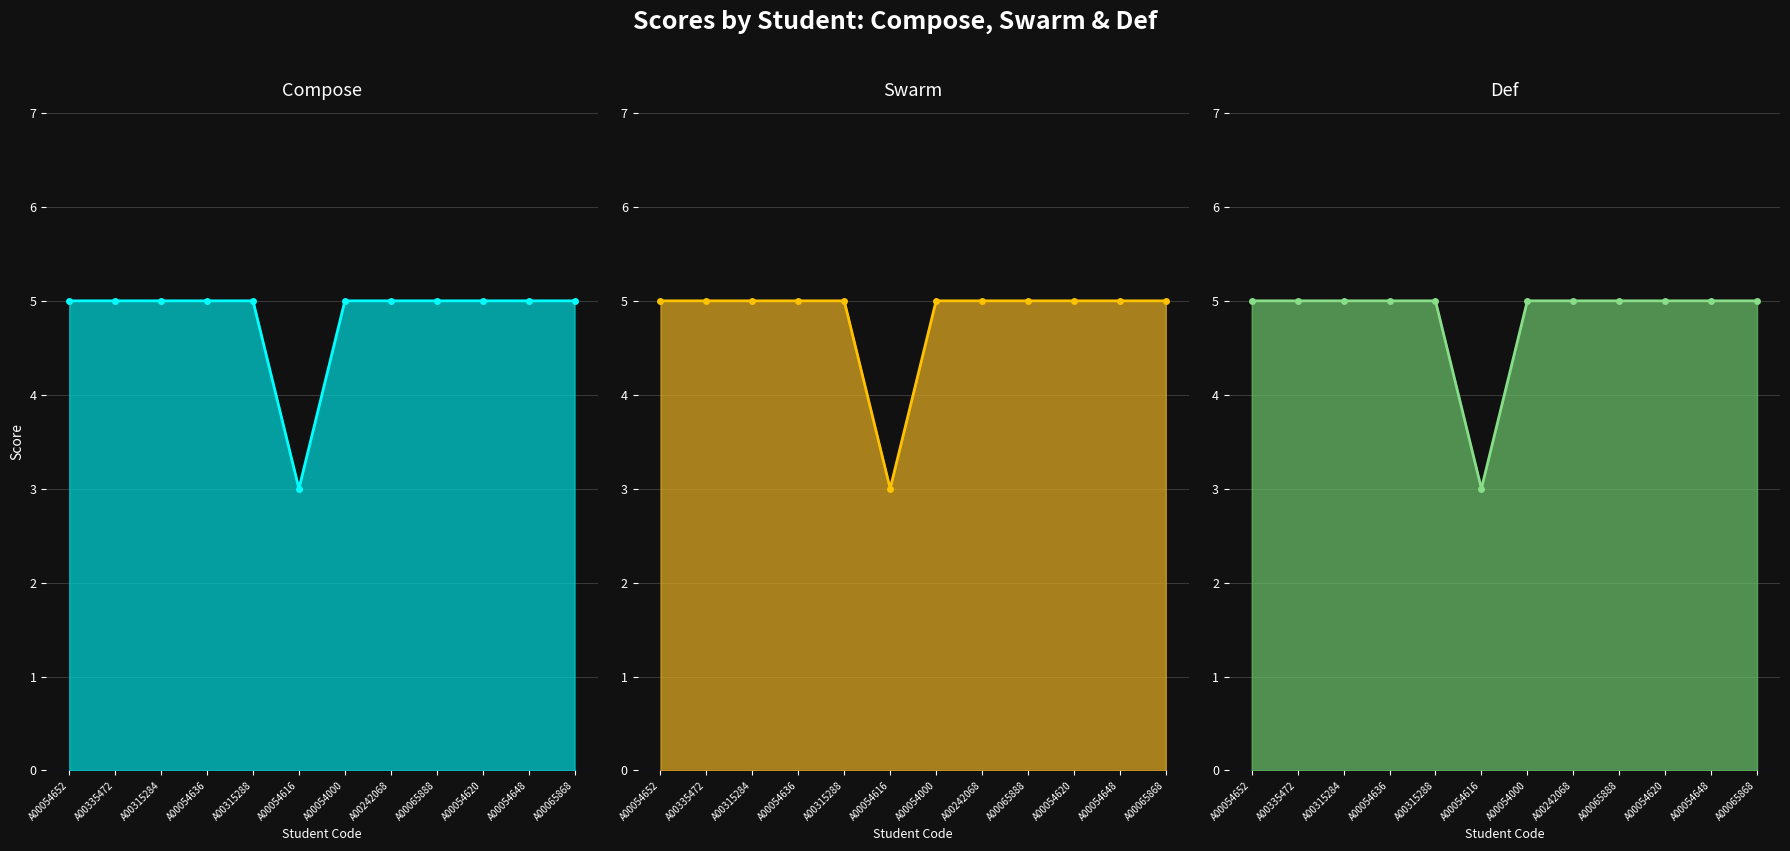

At which label is Swarm closest to 4?

A00054652